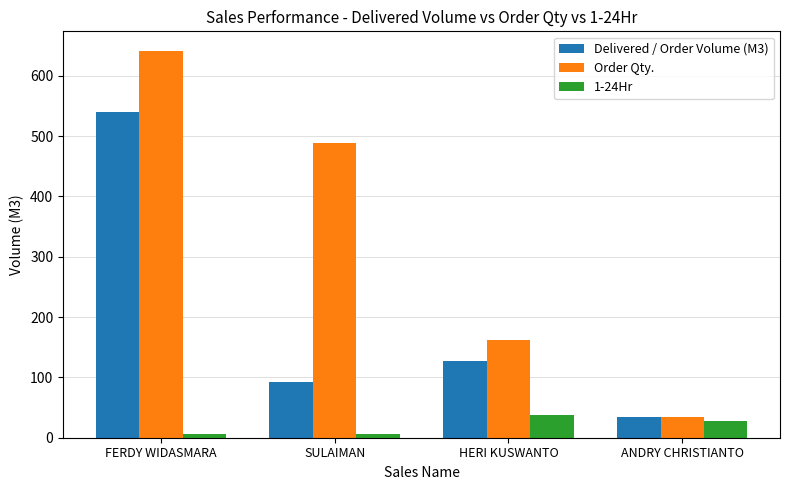

At which label does Order Qty. first exceed 489?

FERDY WIDASMARA